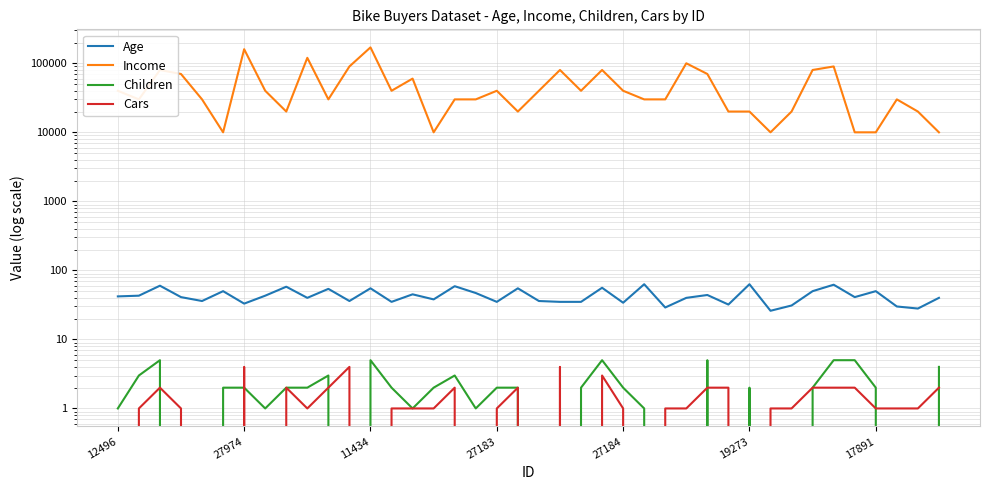

What are all the series names shown in the legend?

Age, Income, Children, Cars